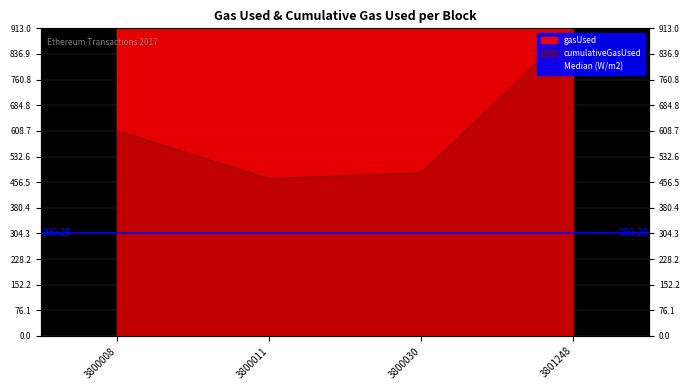

What is the change in value from 3800011 to 3801248?

+446.0